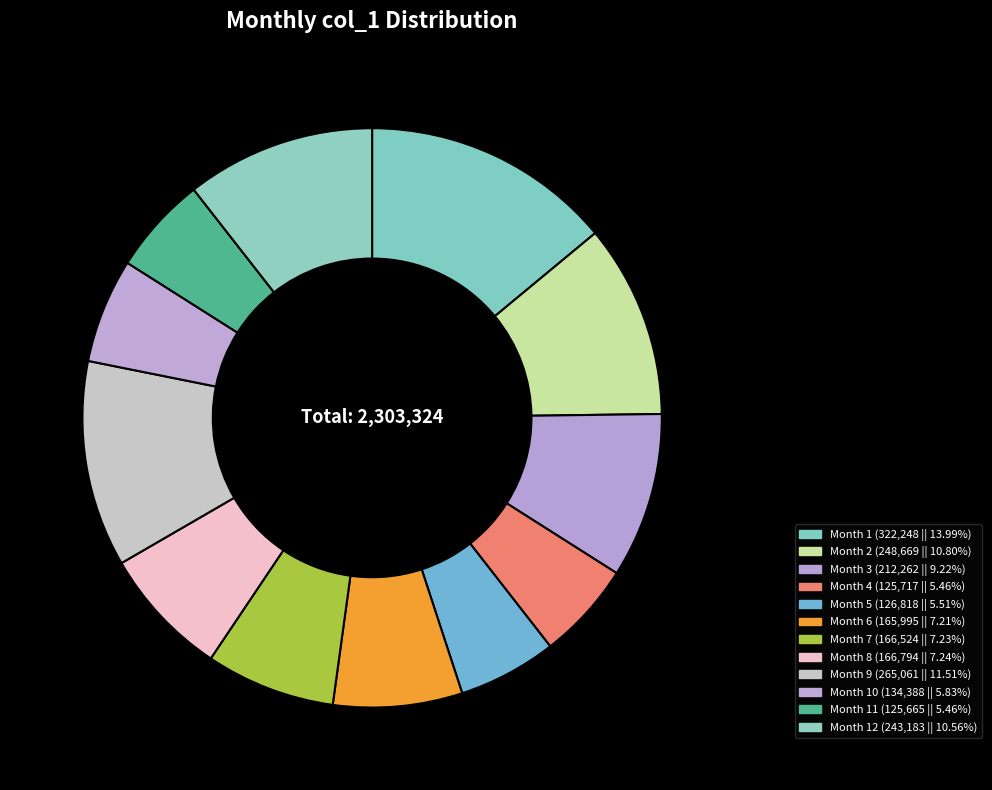

To the nearest percent, what is the average slice percentage?

8%